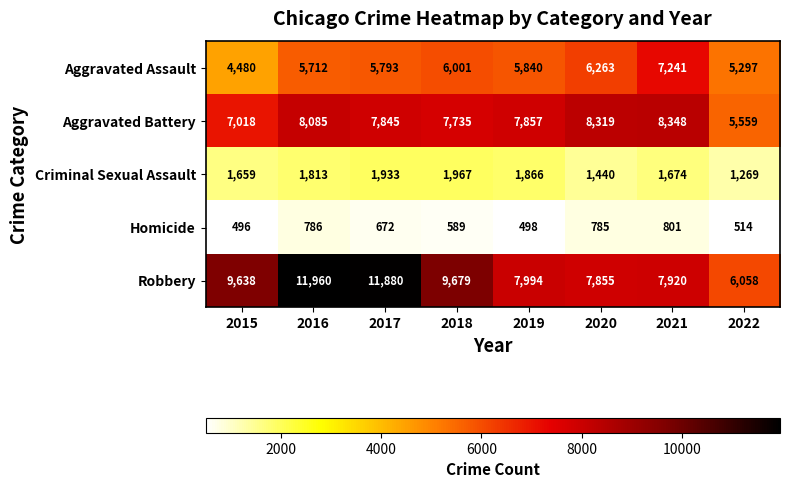

The value of Criminal Sexual Assault at 2015 is 1659. True or false?

True